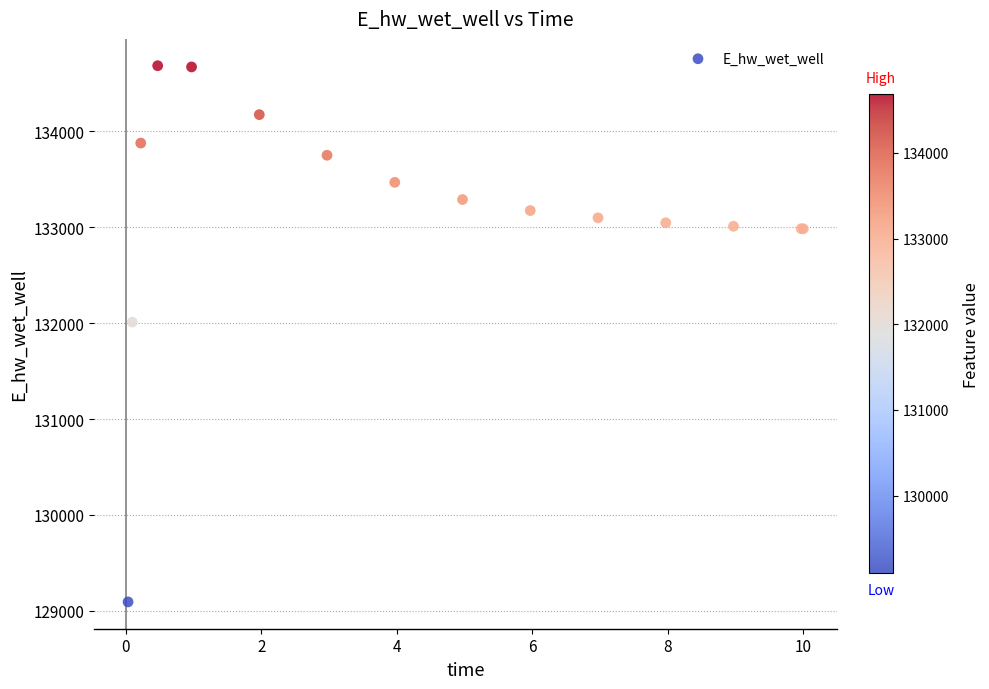

What Y value in the scatter plot is closest to 131889?

132010.8